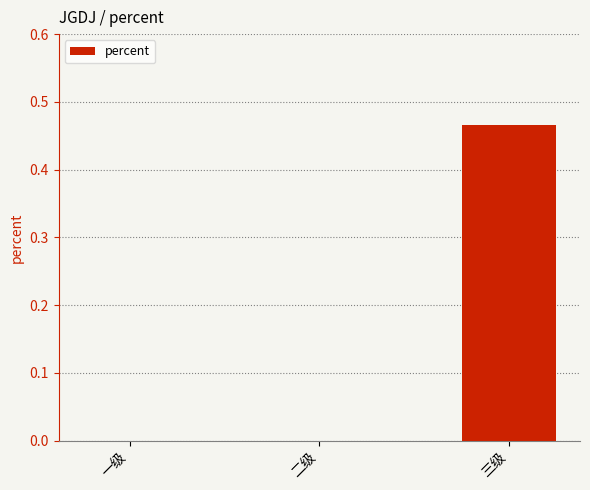

True or false: the data shows 0.0 at 一级.

True